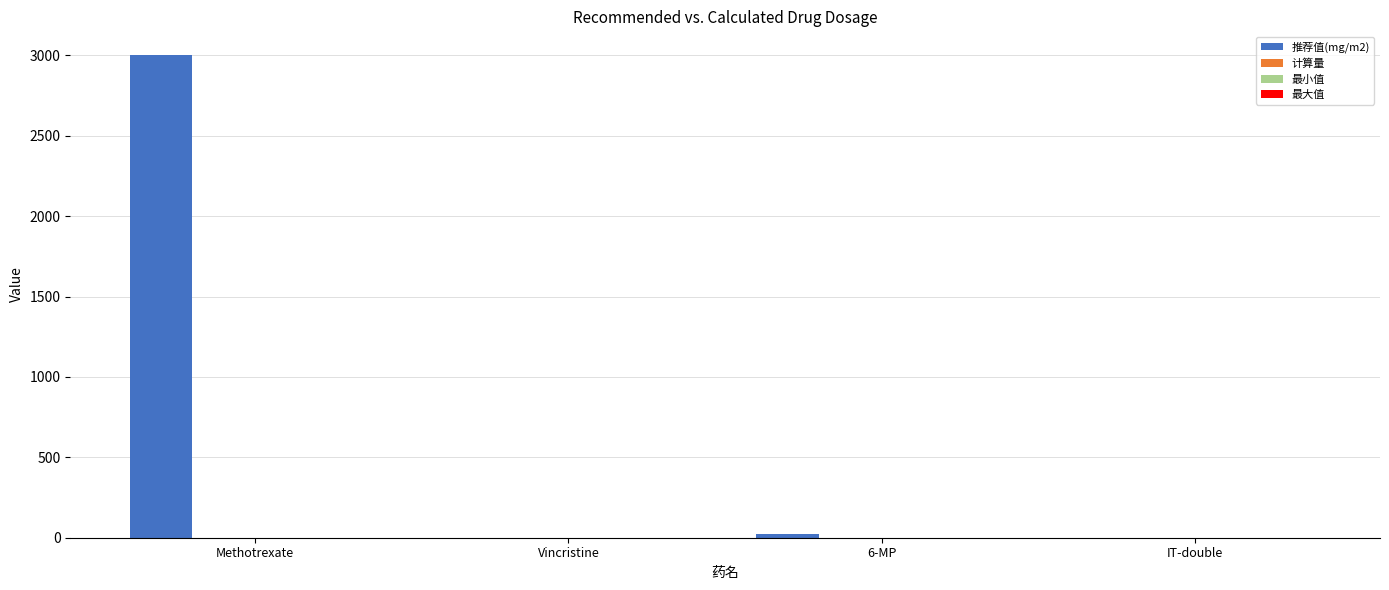

What is the sum of all values?

3026.3